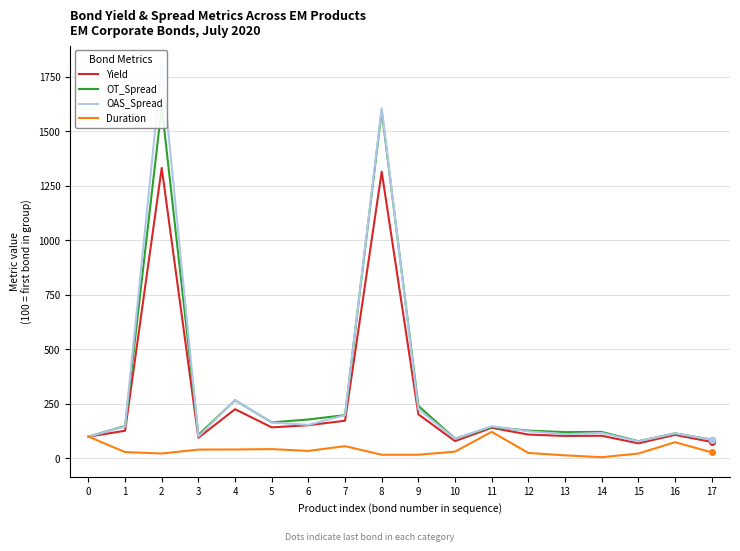

Reading left to right, what are all the values shown in this chart?

Yield: 100.0	126.9	1332.0	94.8	225.7	142.4	152.3	172.9	1314.8	202.2	79.6	140.4	109.4	103.0	103.9	69.2	108.1	75.6
OT_Spread: 100.0	148.6	1614.0	107.8	266.8	165.2	178.6	198.7	1593.4	241.0	90.7	144.1	127.7	120.6	121.6	79.1	115.0	86.3
OAS_Spread: 100.0	146.1	1803.0	100.8	267.7	164.6	153.9	198.4	1605.5	225.4	89.7	147.5	124.4	111.2	117.1	78.1	115.1	85.7
Duration: 100.0	29.1	22.6	40.5	41.0	42.7	34.5	56.3	17.0	16.9	31.3	121.9	25.1	14.2	5.6	22.3	74.5	27.9